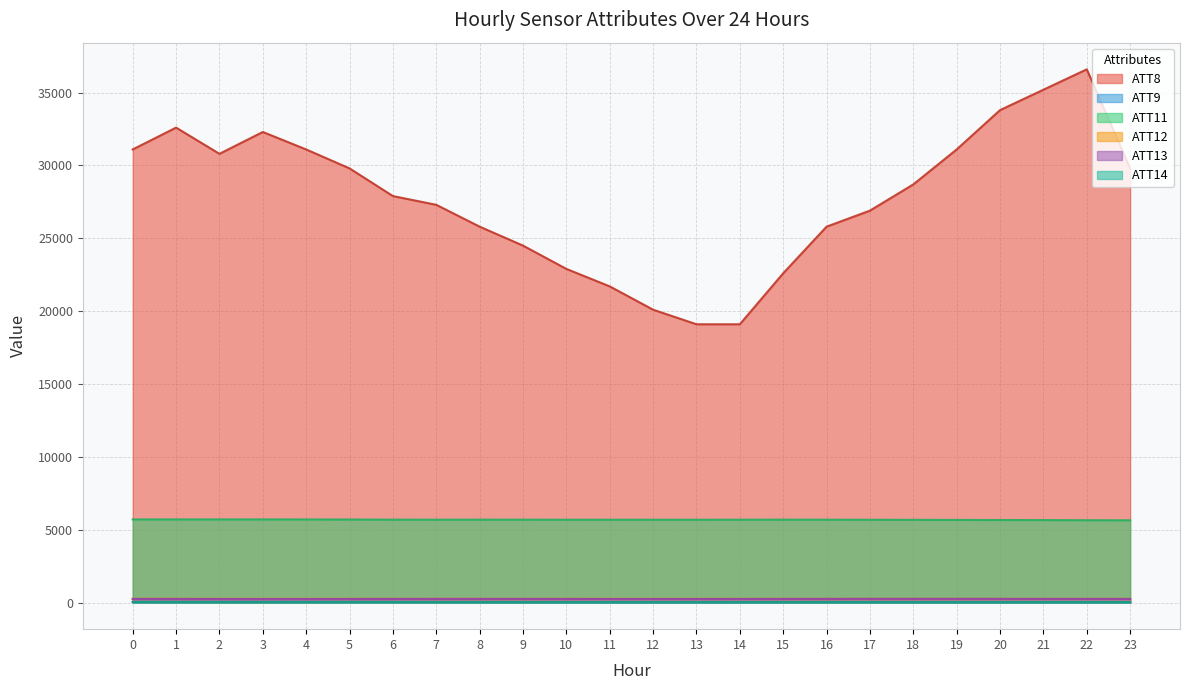

What is the sum of the ATT14 values at 12 and 16?

44.7